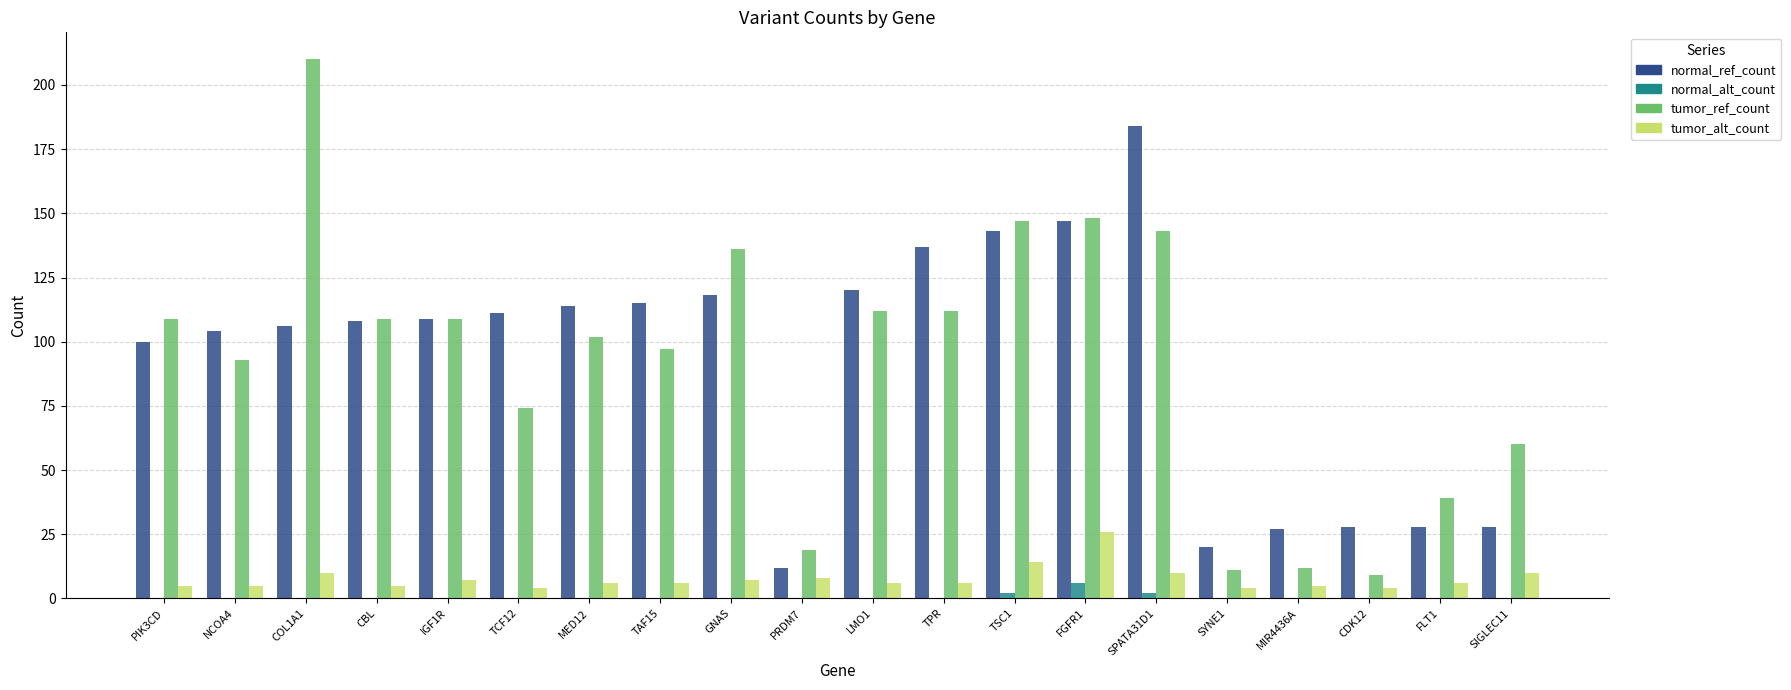

Is it true that normal_alt_count equals 0 at PIK3CD?

True